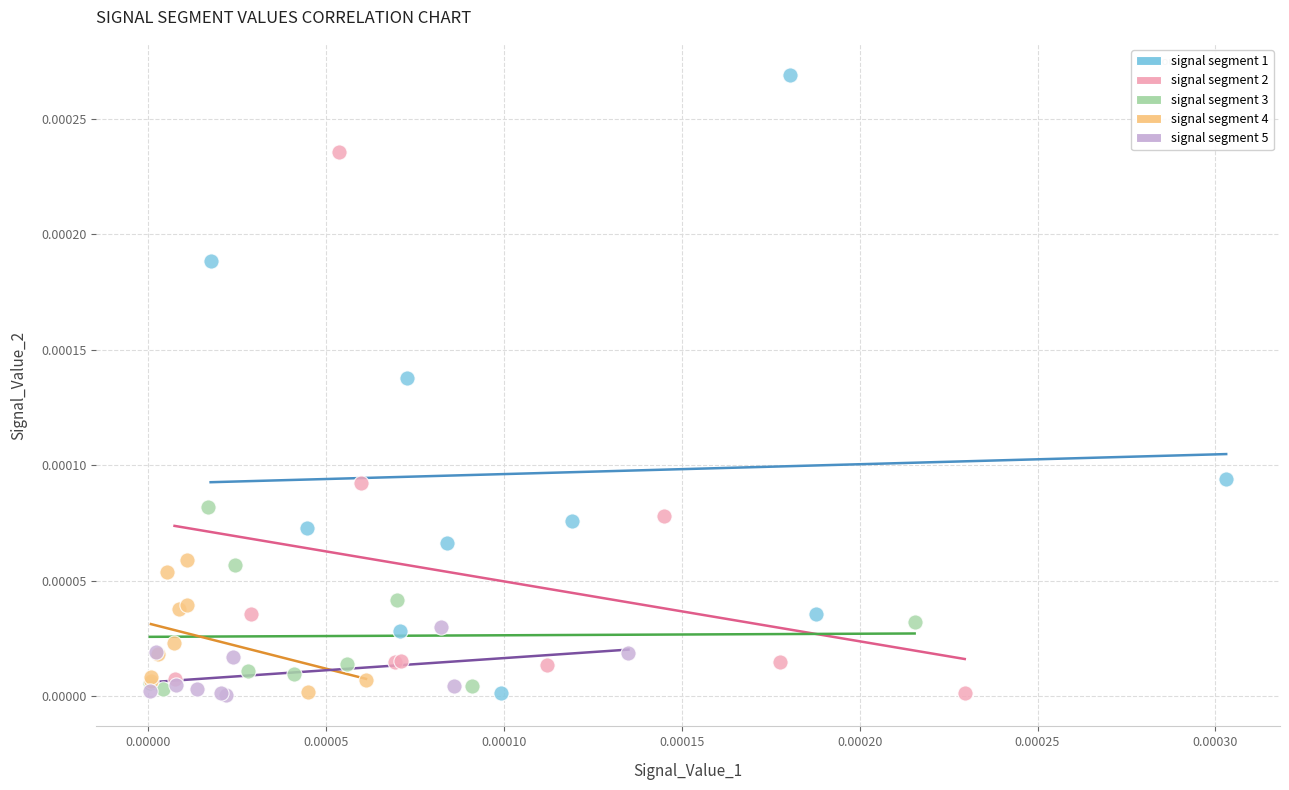

Which series contains the highest Y value?

signal segment 1